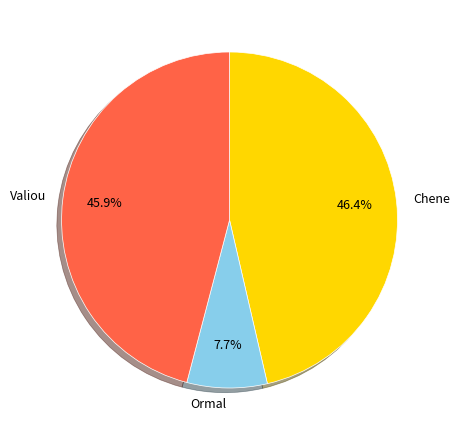

Count the number of slices in the pie.

3